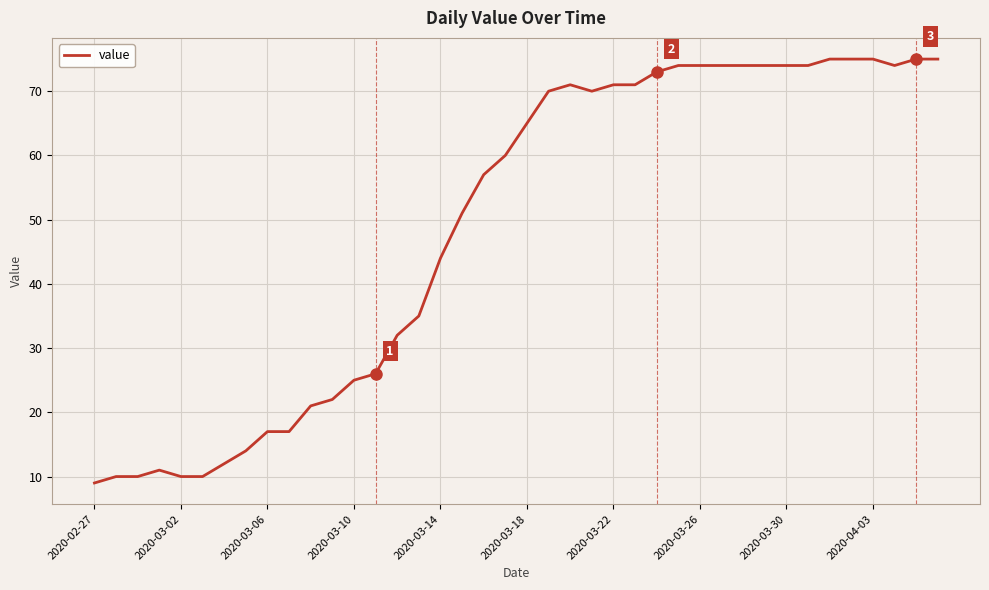

What is the difference between the maximum and minimum values?

66